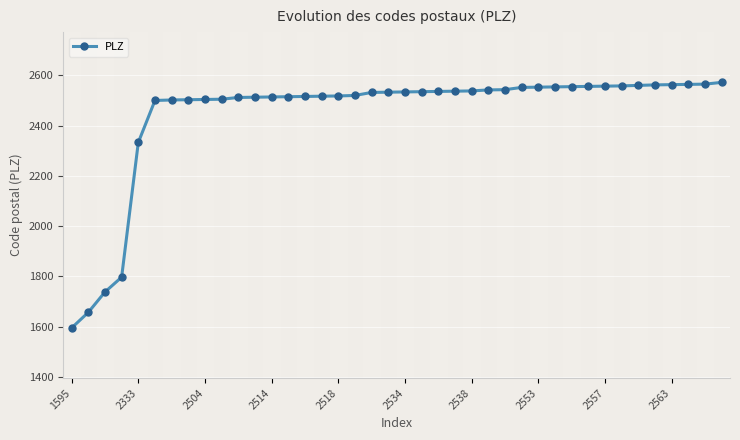

What is the difference between the maximum and minimum values?

977